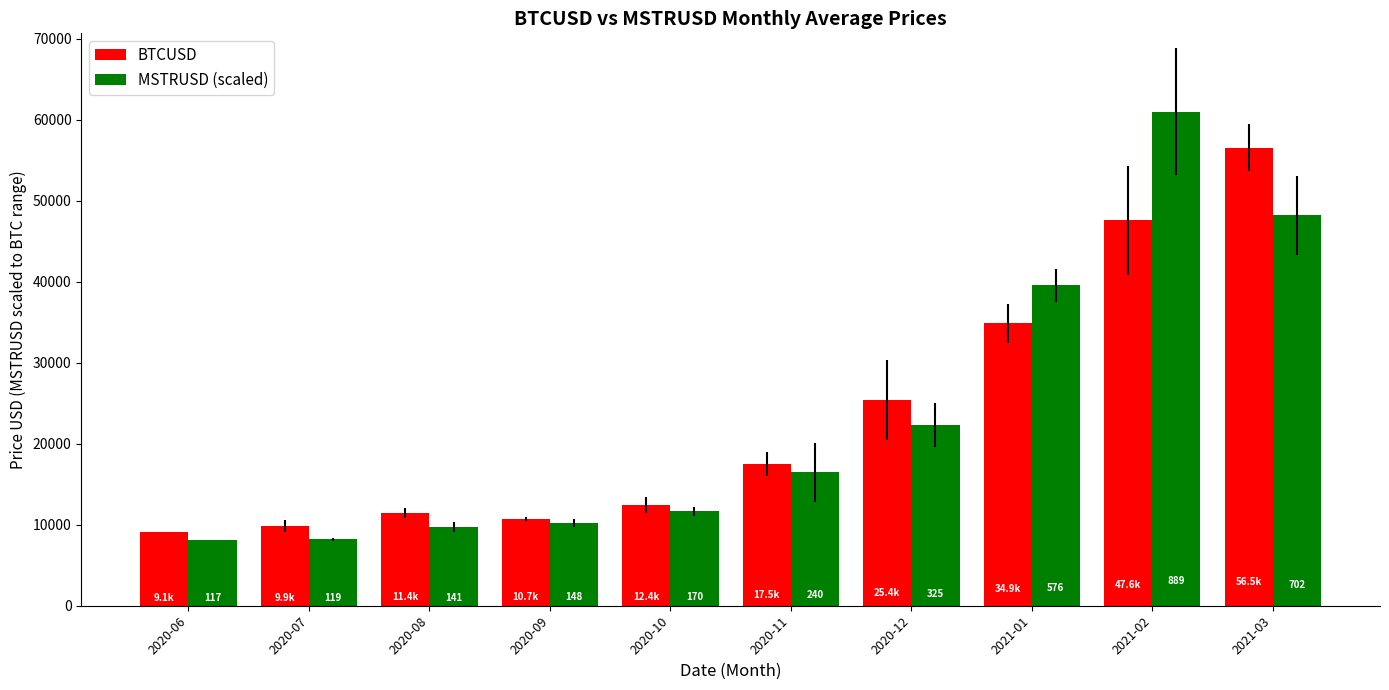

Is the value of BTCUSD at 2020-09 greater than the value of MSTRUSD (scaled) at 2020-12?

No